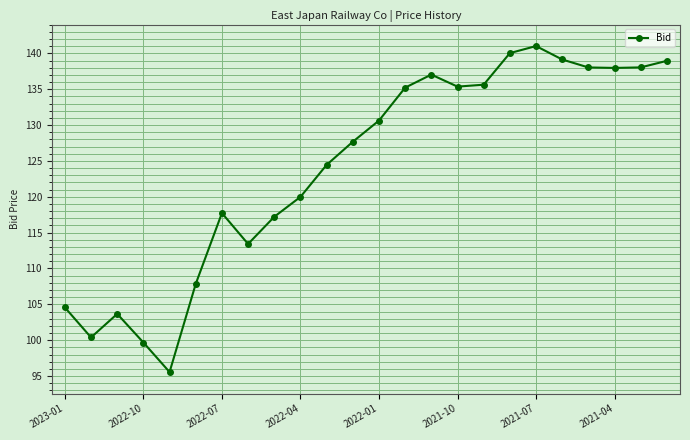

What is the value of the 14th point from the left?

135.2